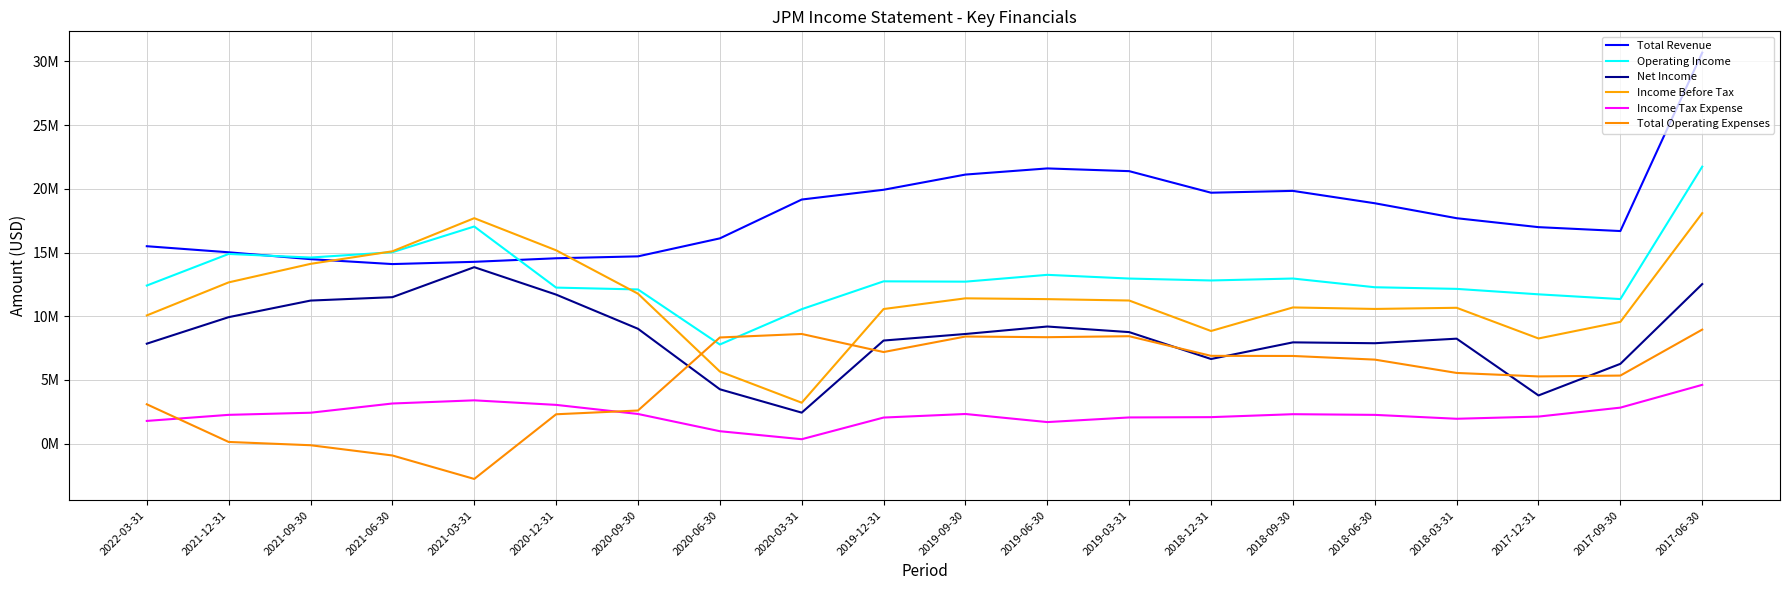

Is this an area chart (filled region under the line)?

No